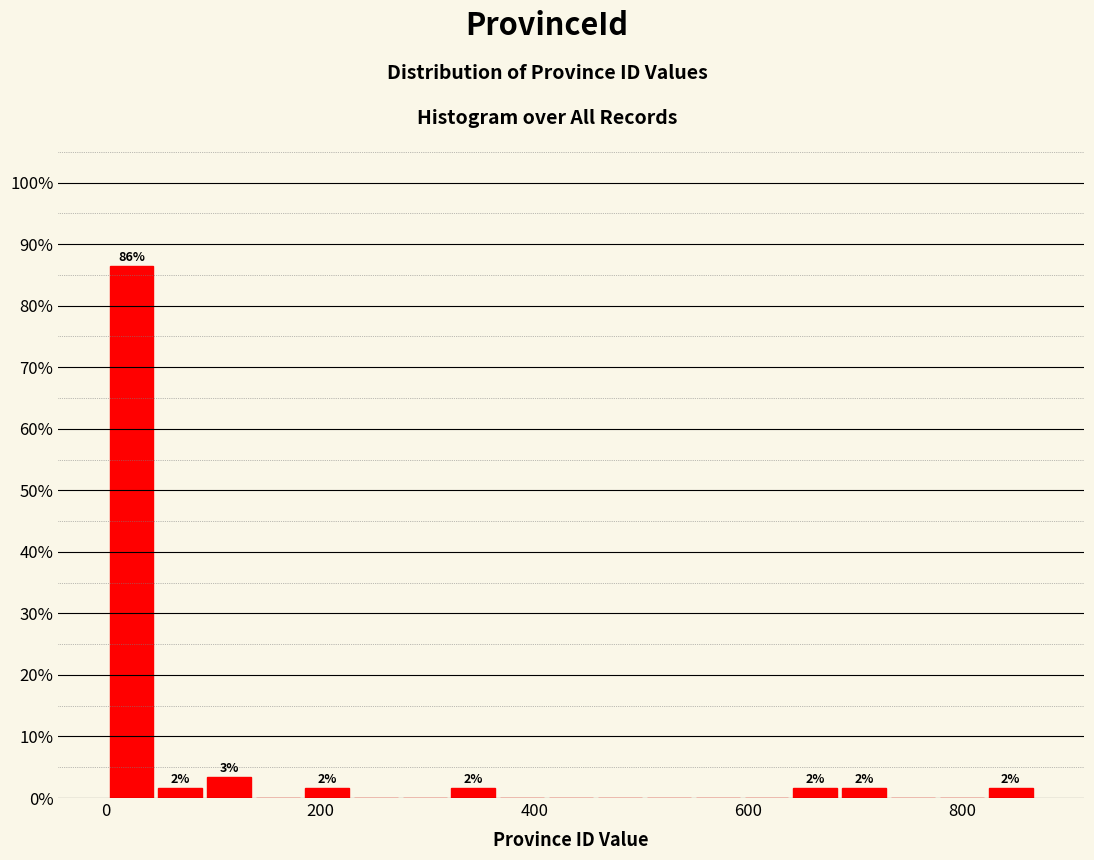

Around what value on the x-axis is the tallest bar? Give the approximate position of its centre, as read against the axis.

20